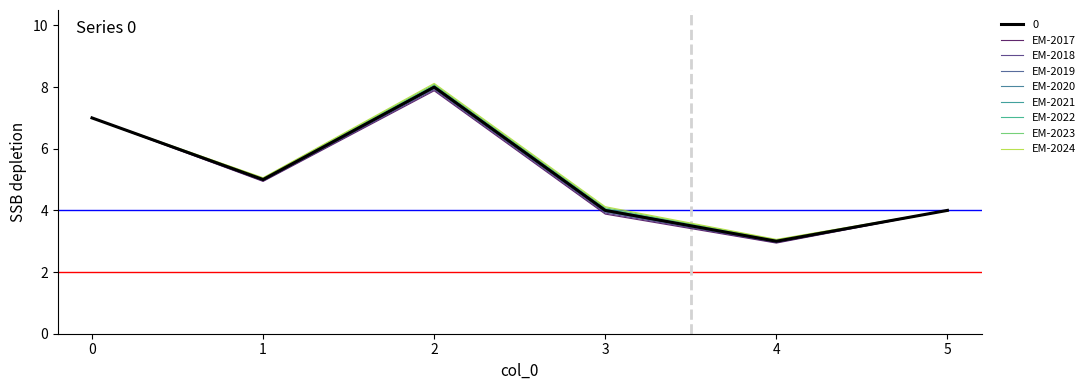

Reading left to right, what are all the values shown in this chart?

0=7	1=5	2=8	3=4	4=3	5=4